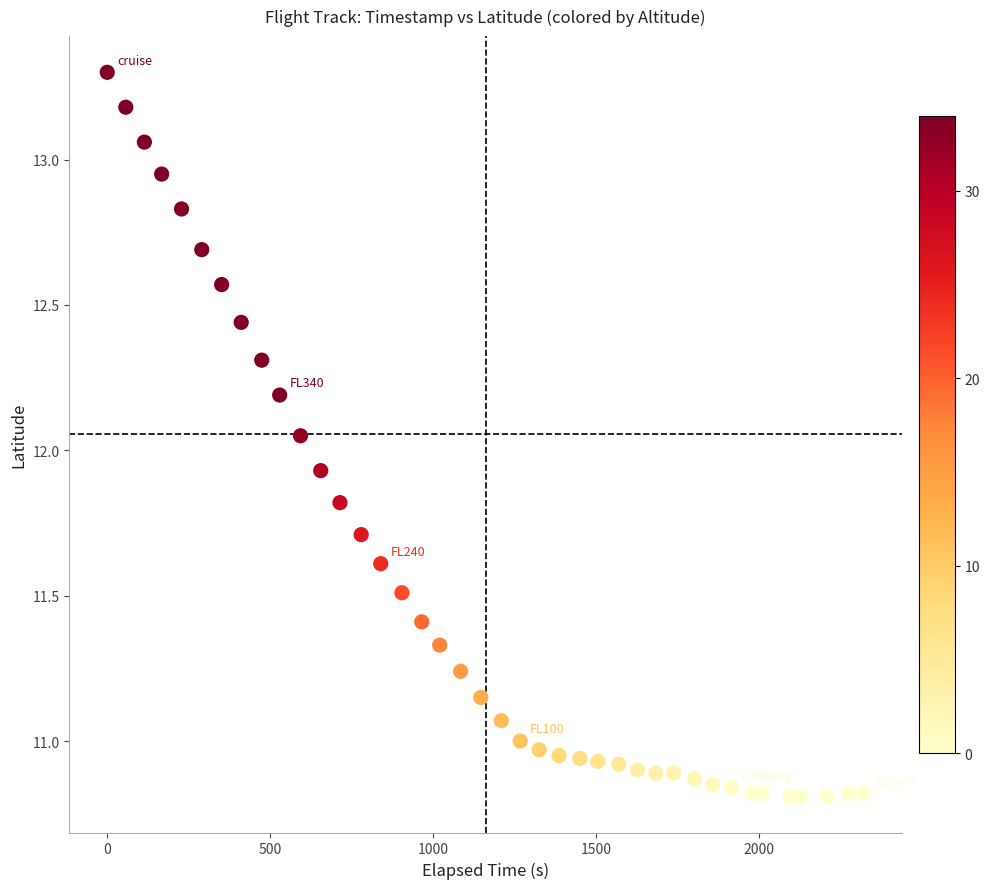

What is the range of X values (max minus min)?

2321.0